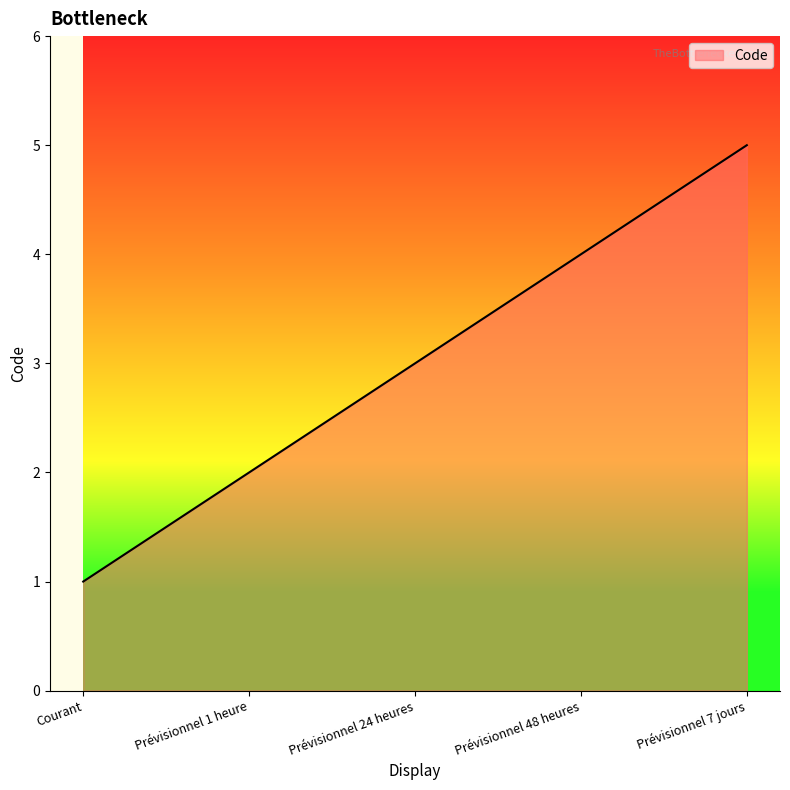

What is the sum of the values at Prévisionnel 7 jours and Prévisionnel 48 heures?

9